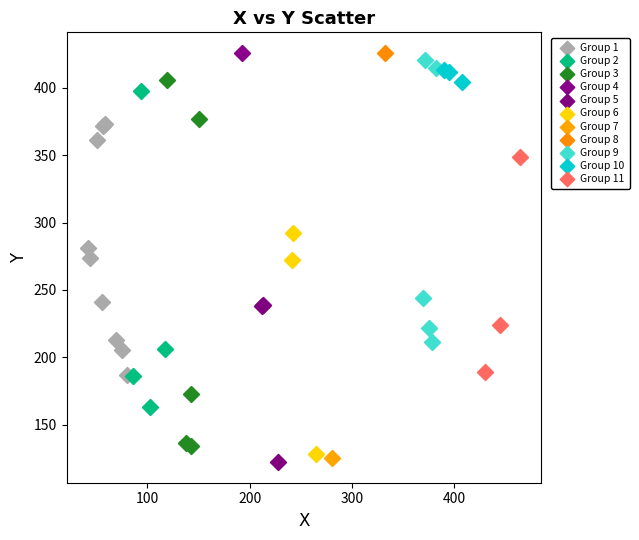

Which series reaches the minimum Y coordinate?

Group 5